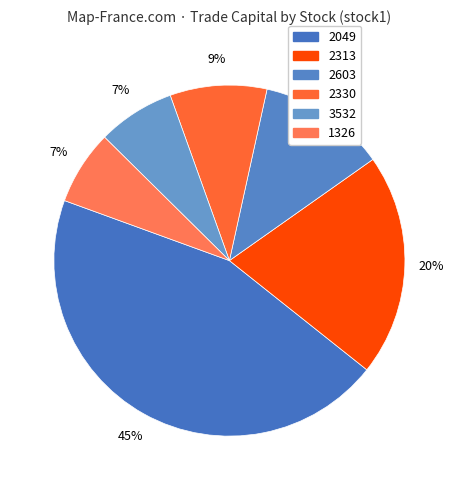

How many slices are in this pie chart?

6